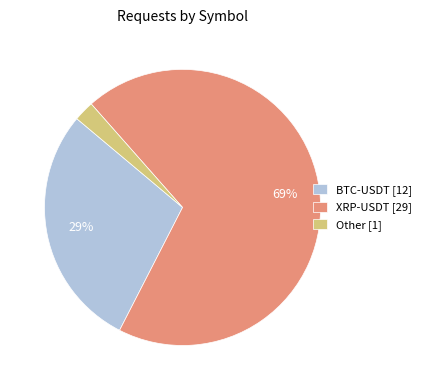

True or false: BTC-USDT [12] accounts for 35% of the total.

False